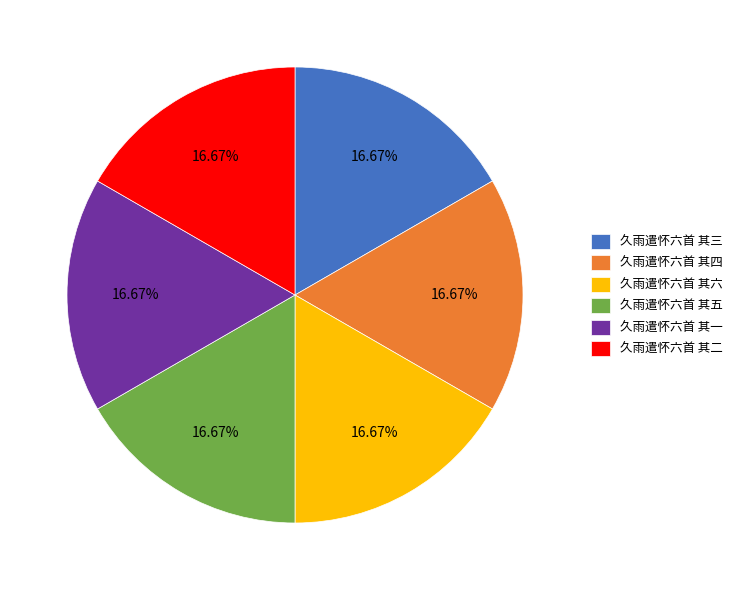

Count the number of slices in the pie.

6